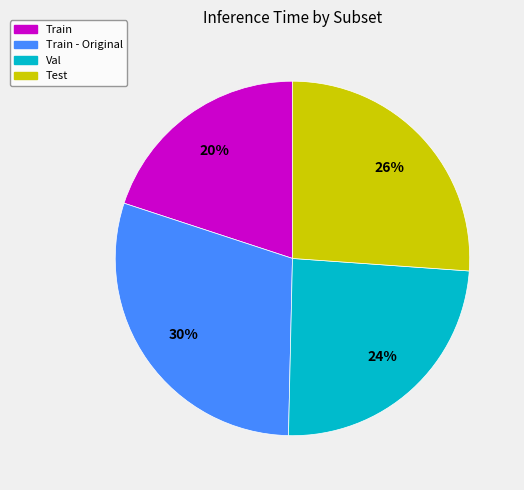

Is there a majority slice in this chart?

No